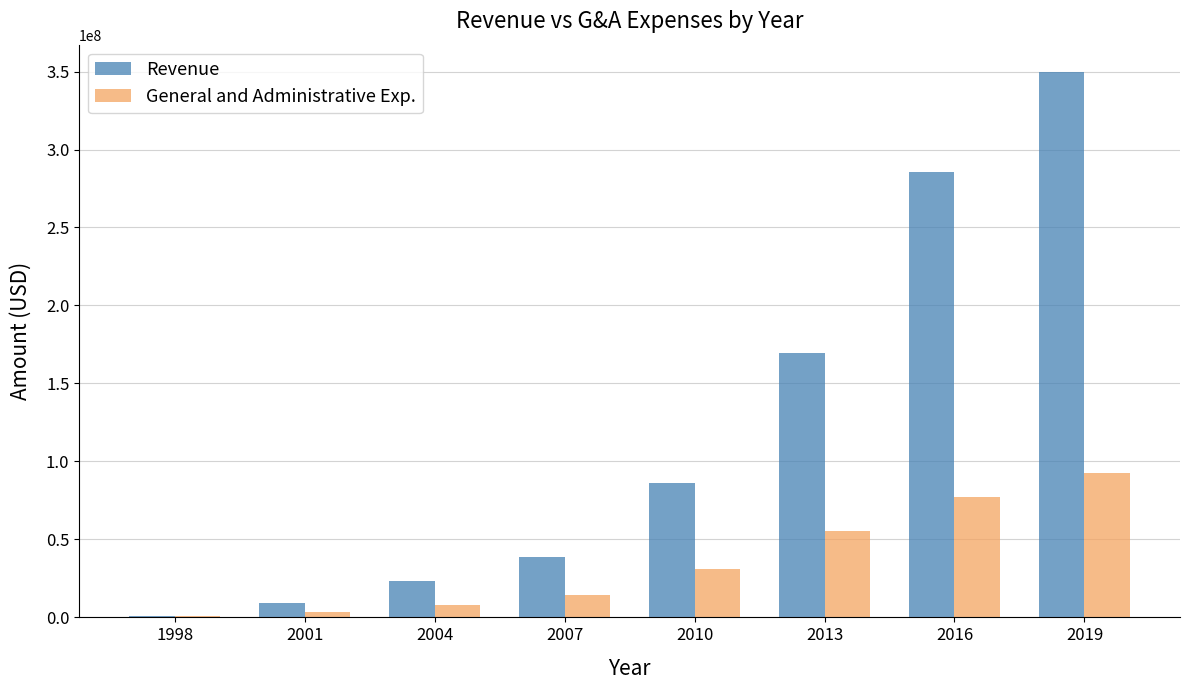

What is the sum of all Revenue values?

963068000